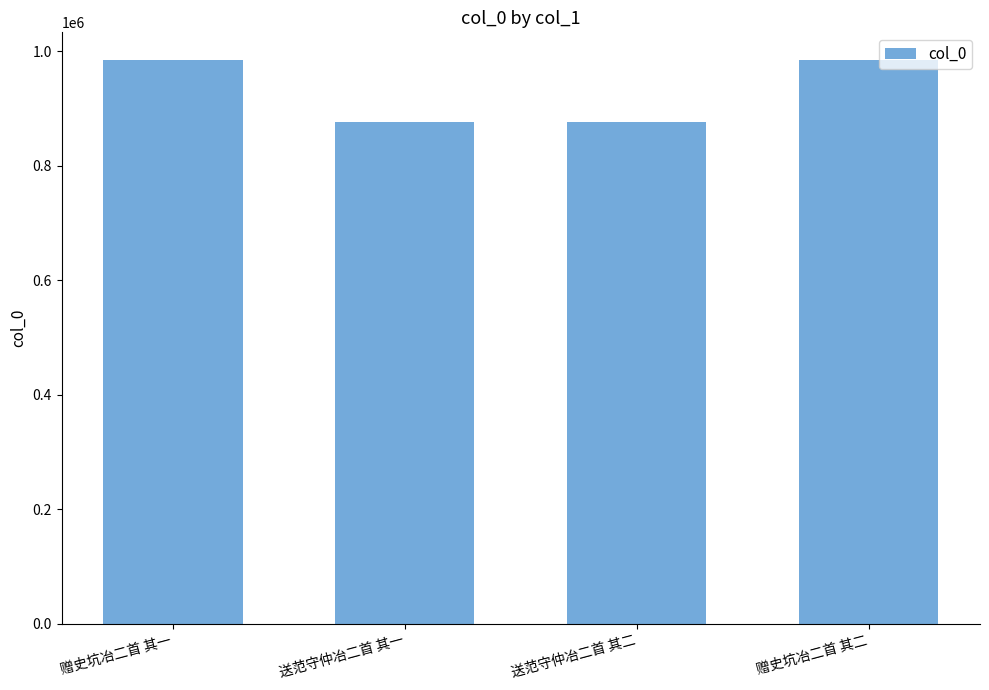

True or false: the data shows 877219 at 送范守仲冶二首 其二.

True